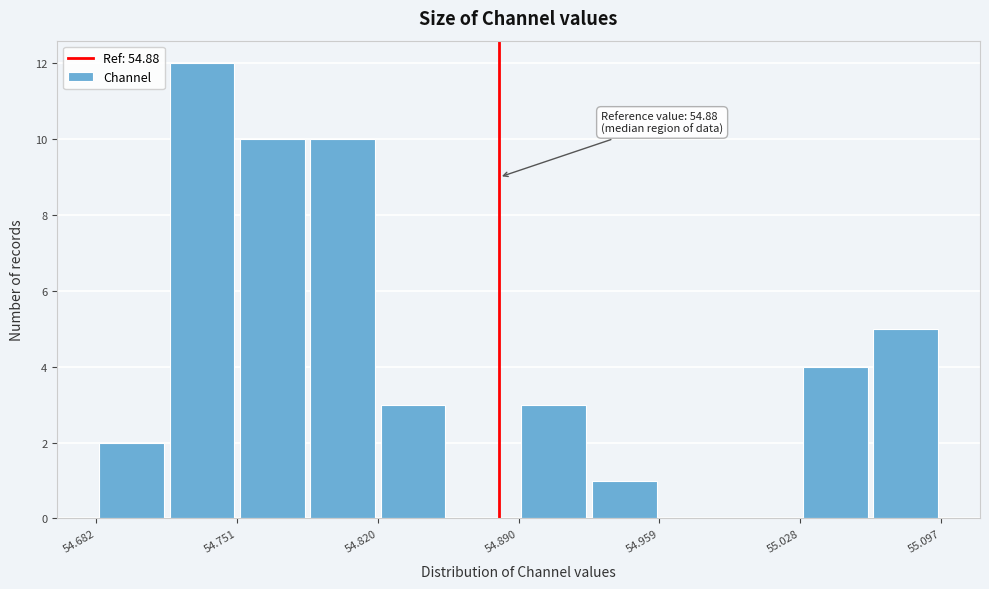

Around what value on the x-axis is the tallest bar? Give the approximate position of its centre, as read against the axis.

54.73